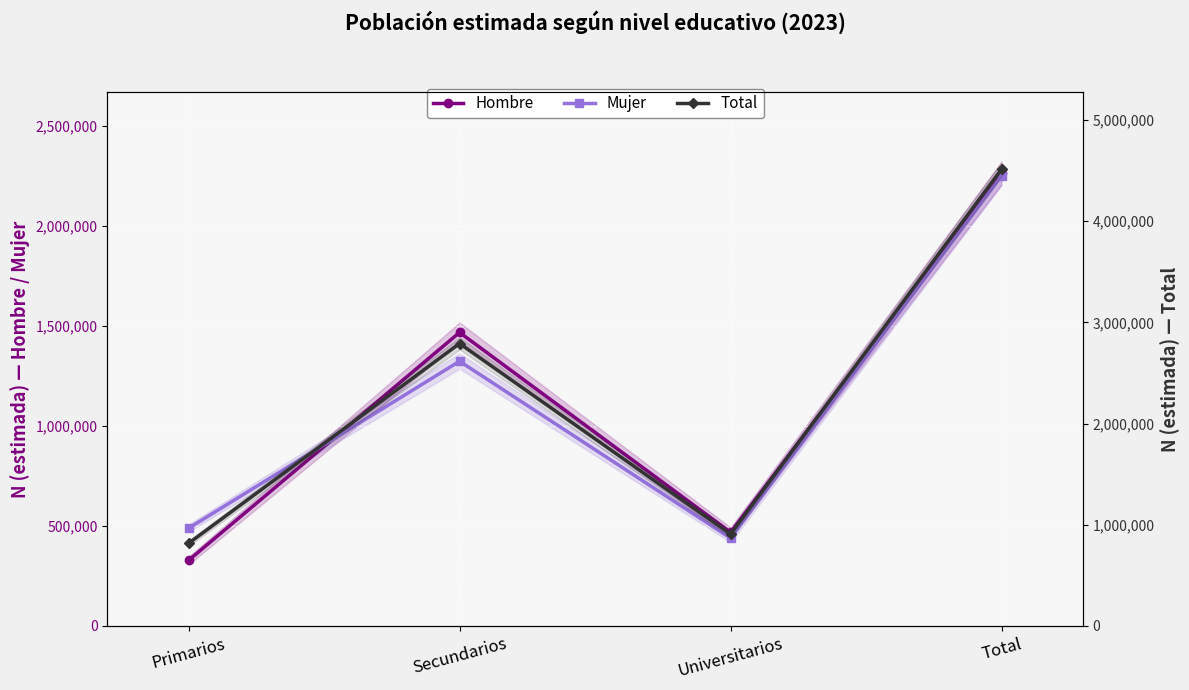

Is this an area chart (filled region under the line)?

No